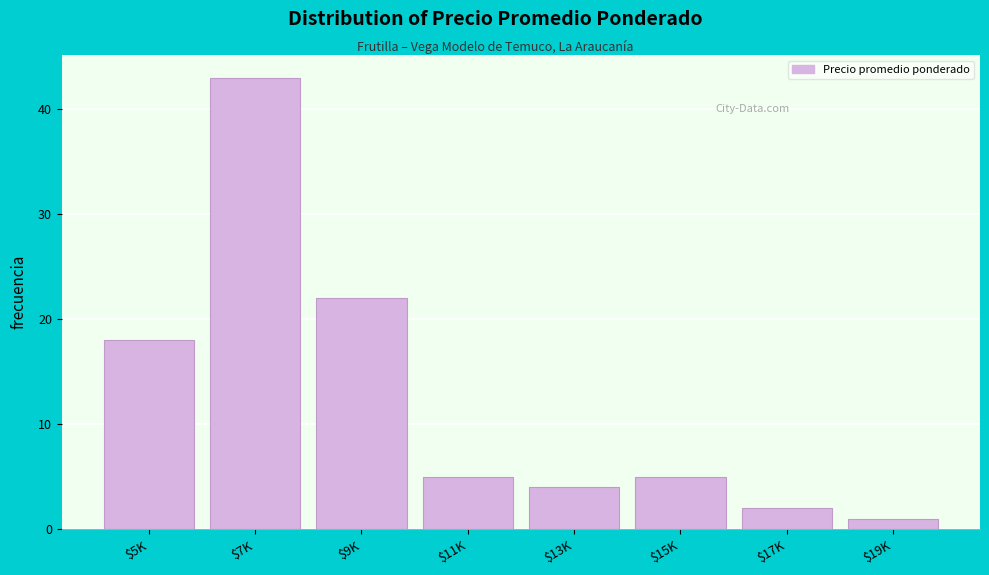

Reading right to left, list all the values displayed in this chart.

1	2	5	4	5	22	43	18